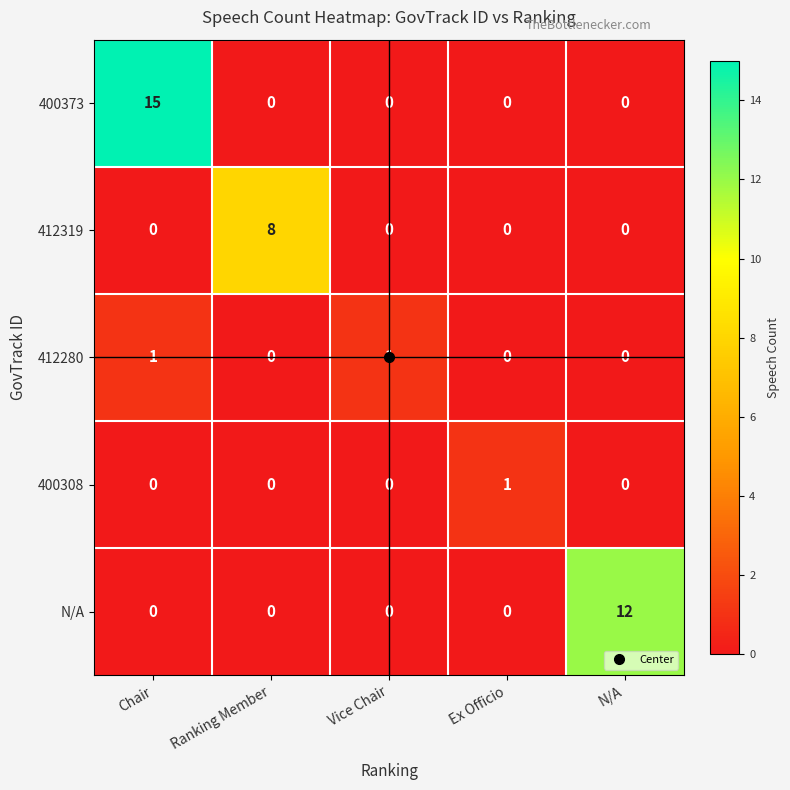

The 412280 series shows 2 at Chair. True or false?

False